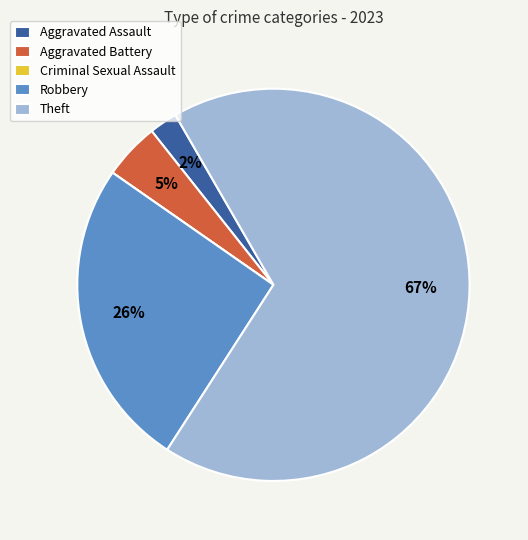

Which slice represents more than half of the pie?

Theft